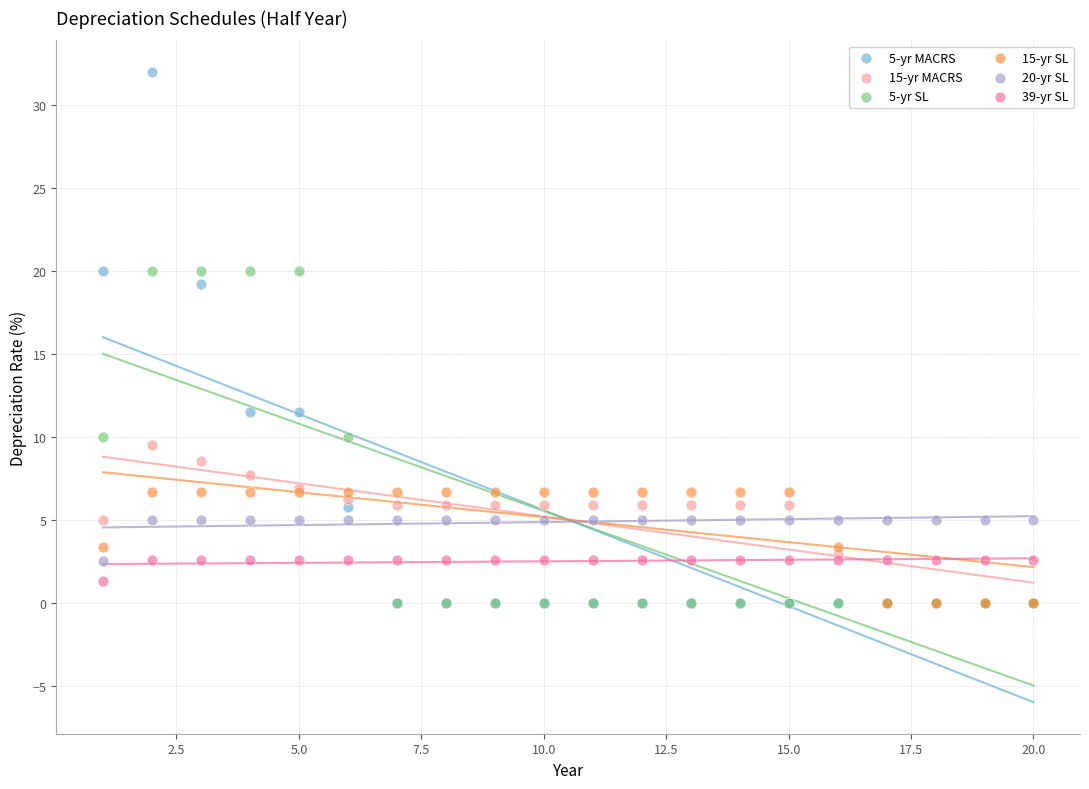

Across all series, what Y value is closest to 16?

19.2